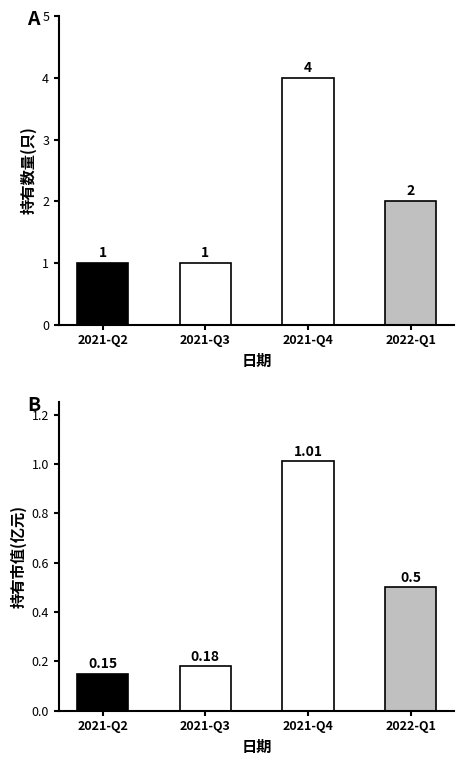

How many categories are shown in the chart?

4